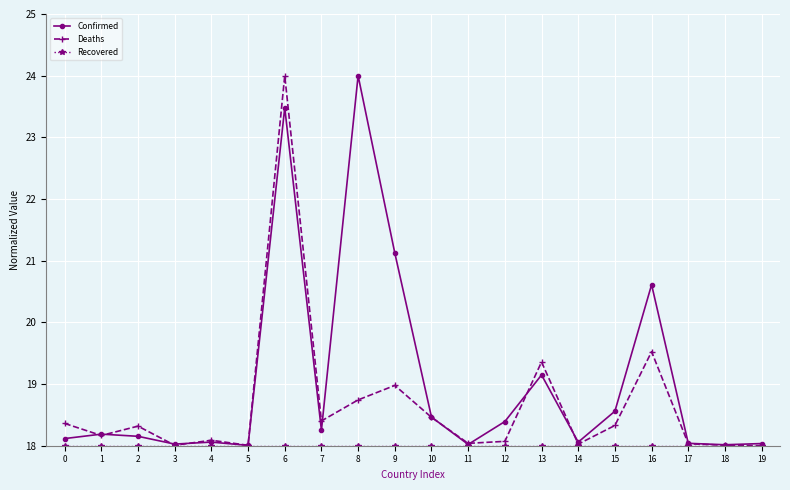

What is the sum of the Confirmed values at 2 and 7?

36.4